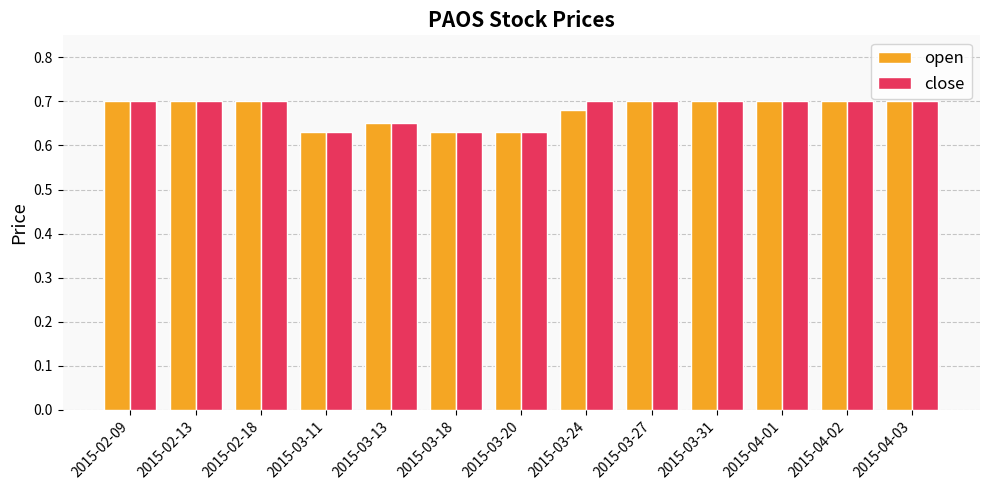

What is the sum of all close values?

8.8